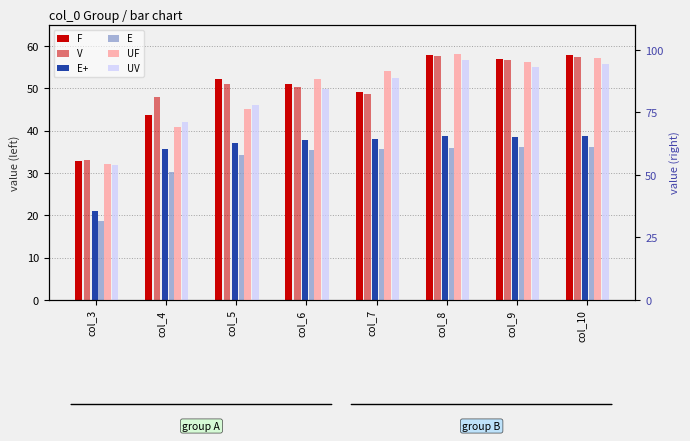

At which category is the sum across all series the highest?

col_8